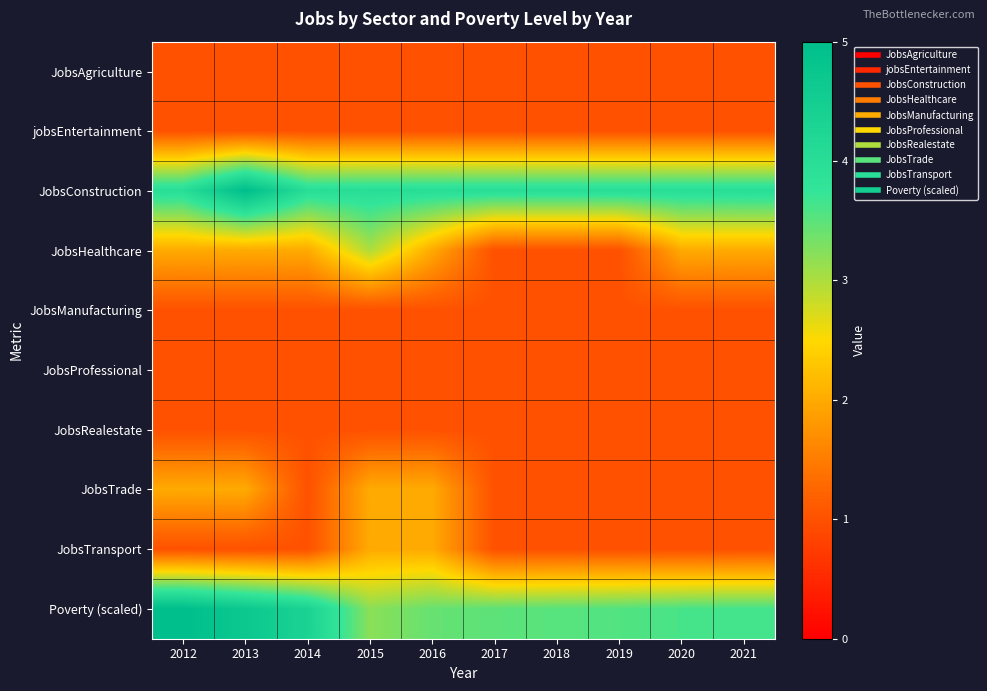

At which category does the chart reach its minimum across all series?

2012